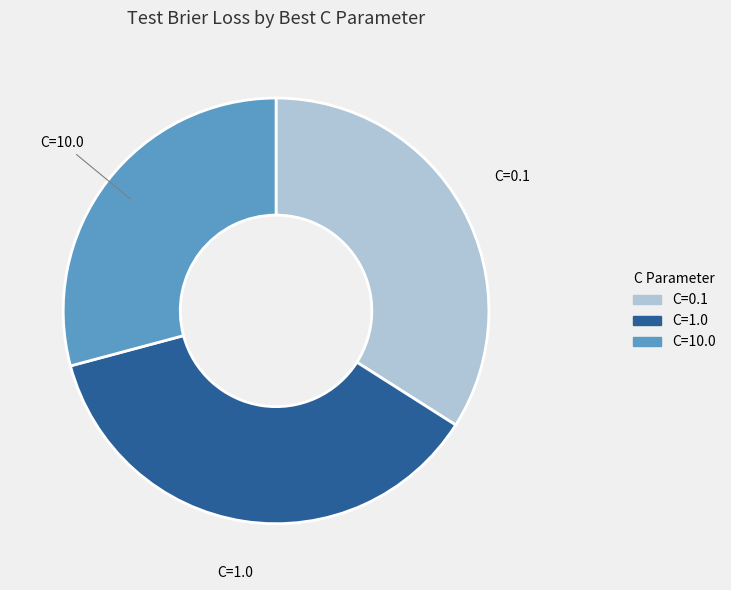

Rank the categories by value from highest to lowest.

C=1.0, C=0.1, C=10.0